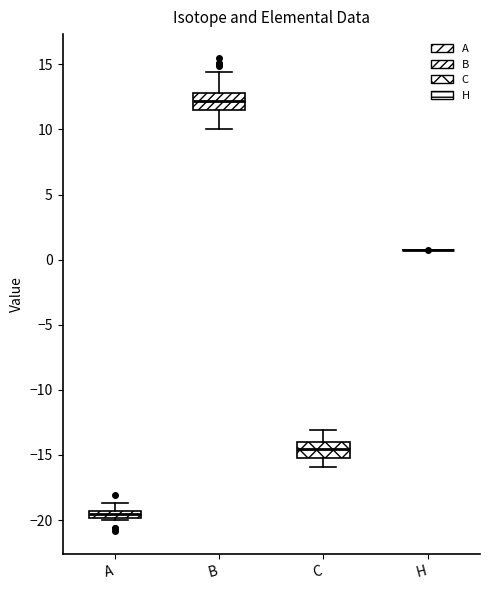

Where does the median line of the box for B sit on the y-axis? The values are not printed on the chart, so give them approximately, as read against the axis.

12.0